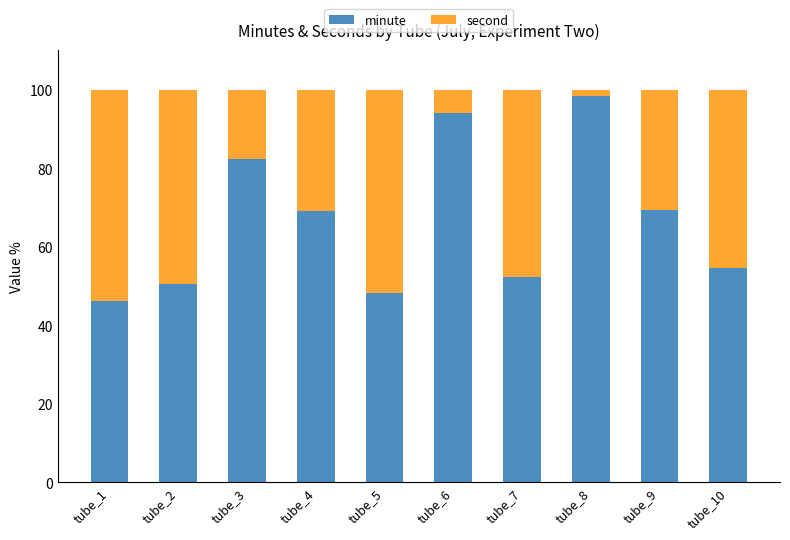

Which category has the highest value in the minute series?

tube_8